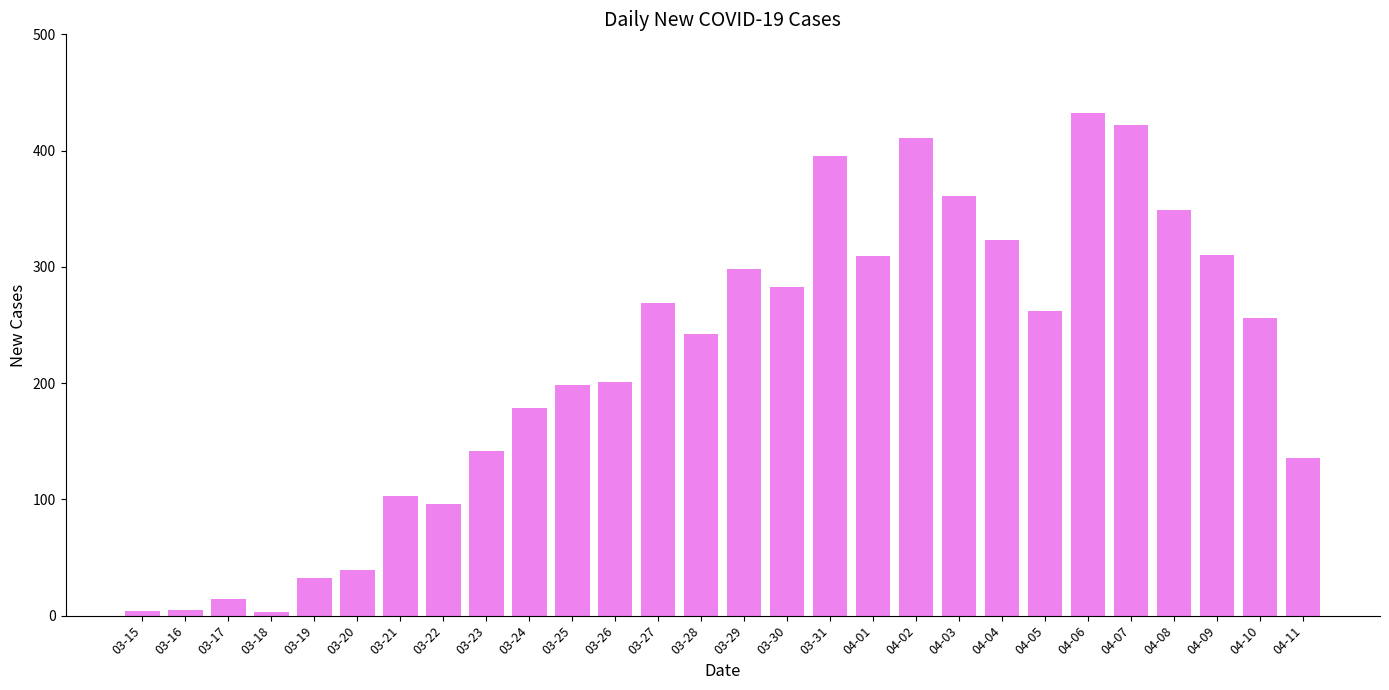

Is it true that the value at 03-26 is 201?

True